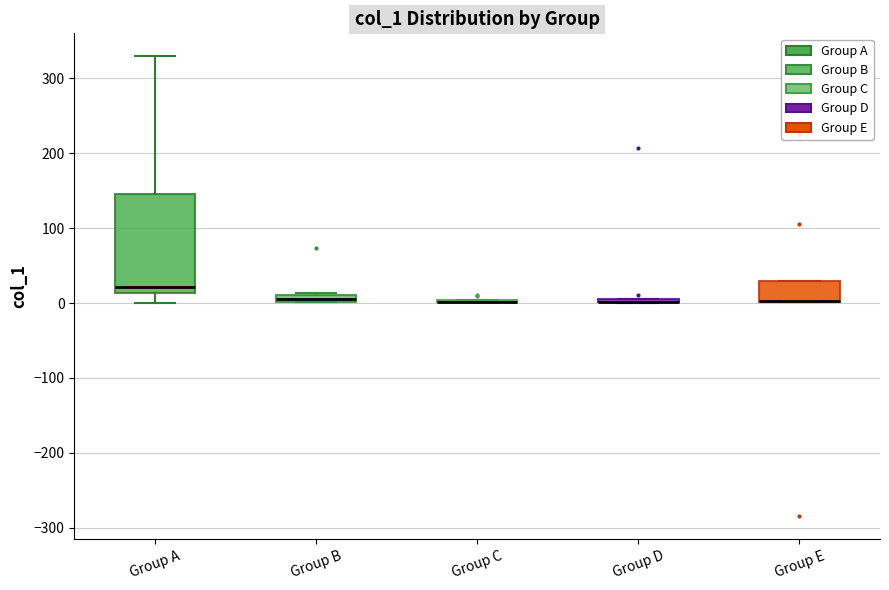

Which box is the tallest, from its lower edge to its upper edge?

Group A